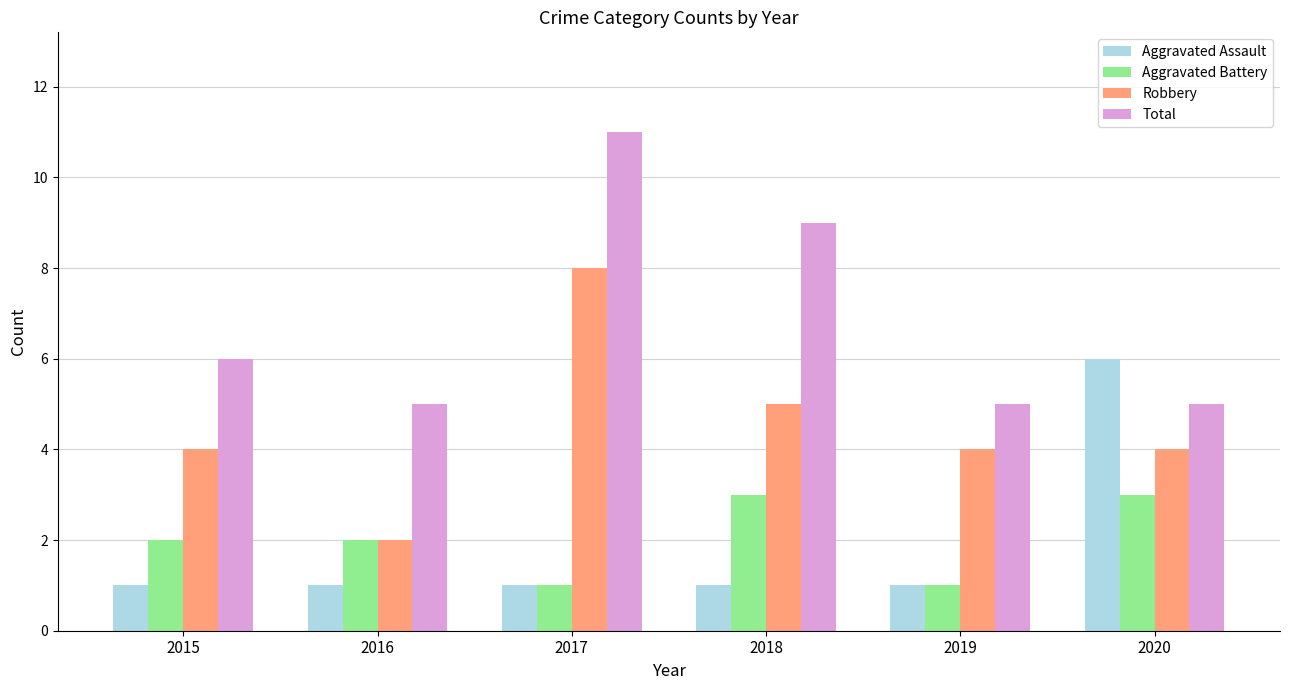

What is the value of the Robbery bar at the 4th from the left?

5